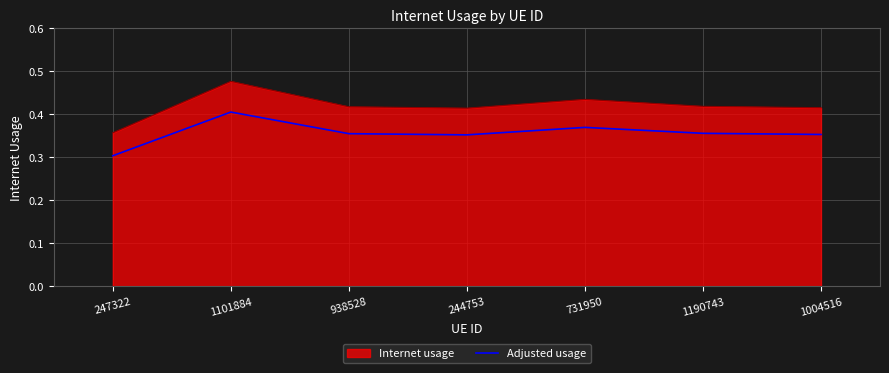

At which label is Internet usage closest to 0?

247322